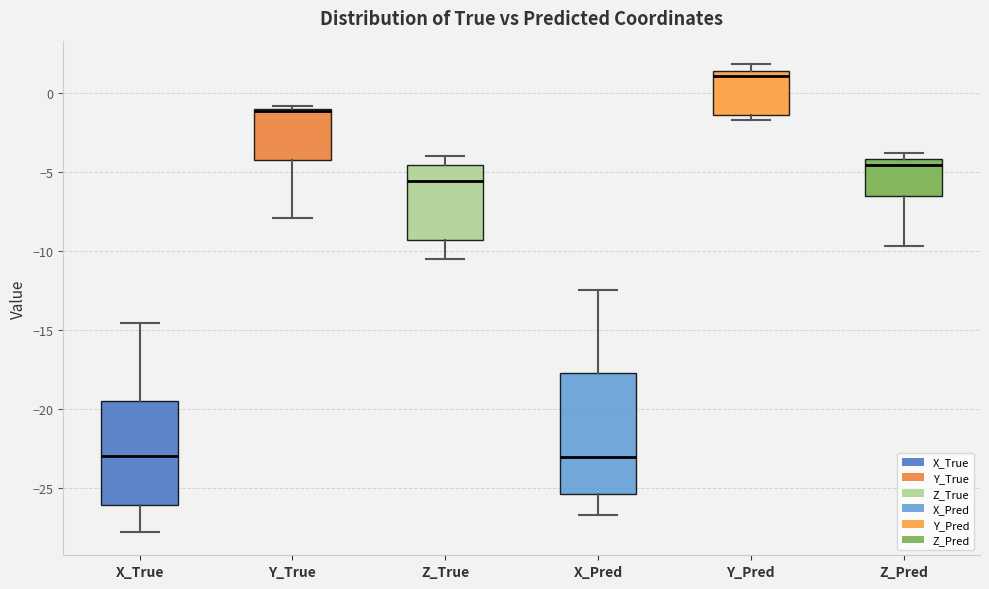

Reading left to right, transcribe this box plot: for each box, give where its median line is, the range the box spans, and where its two whiskers end, as read against the y-axis. The values are not printed on the chart, so give them approximately, as read against the axis.

X_True: median -23.0, box -26.0 to -19.5, whiskers -28.0 to -14.5
Y_True: median -1.0, box -4.0 to -1.0, whiskers -8.0 to -1.0 (just above the box's upper edge)
Z_True: median -5.5, box -9.5 to -4.5, whiskers -10.5 to -4.0
X_Pred: median -23.0, box -25.5 to -17.5, whiskers -26.5 to -12.5
Y_Pred: median 1.0, box -1.5 to 1.5, whiskers -1.5 (just below the box's lower edge) to 2.0
Z_Pred: median -4.5, box -6.5 to -4.0, whiskers -9.5 to -4.0 (just above the box's upper edge)